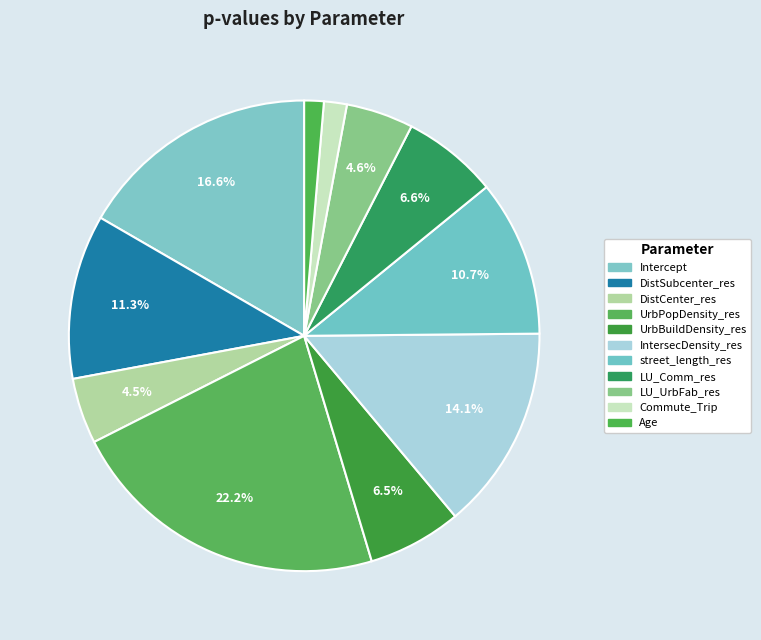

Does any single category account for the majority?

No